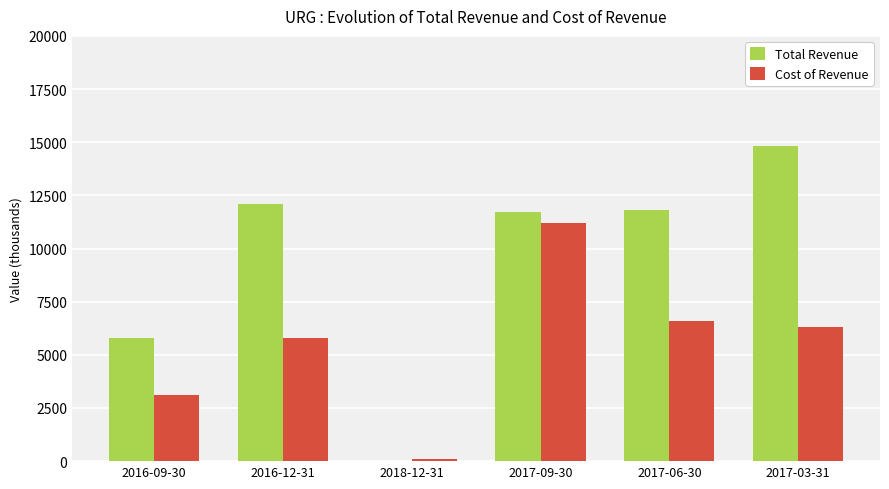

At which category is the sum across all series the highest?

2017-09-30